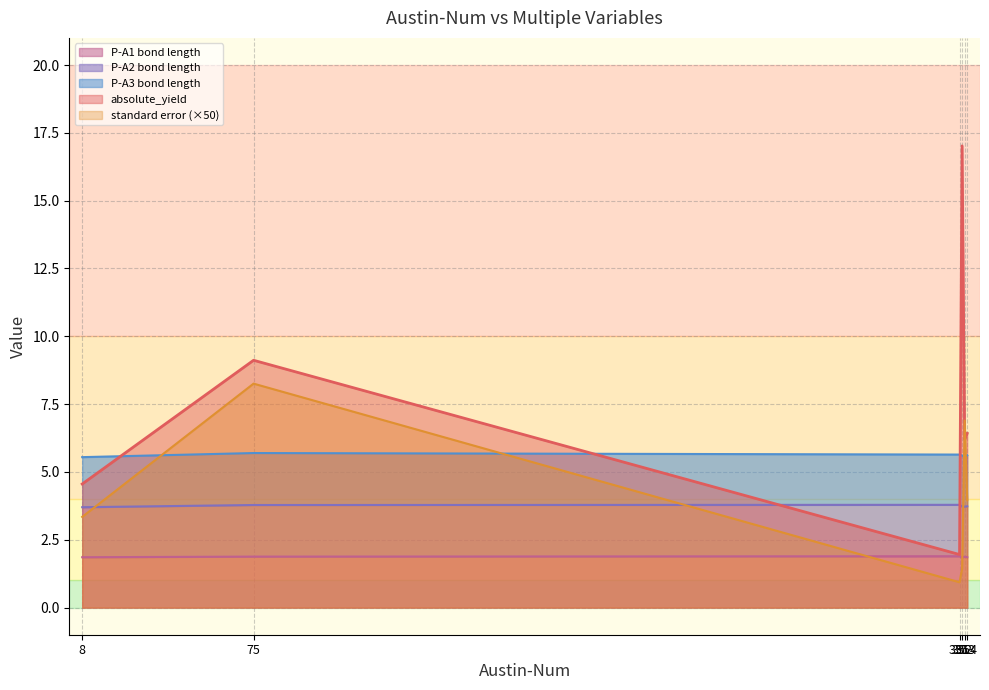

True or false: P-A1 bond length and standard error (×50) cross at least once.

True